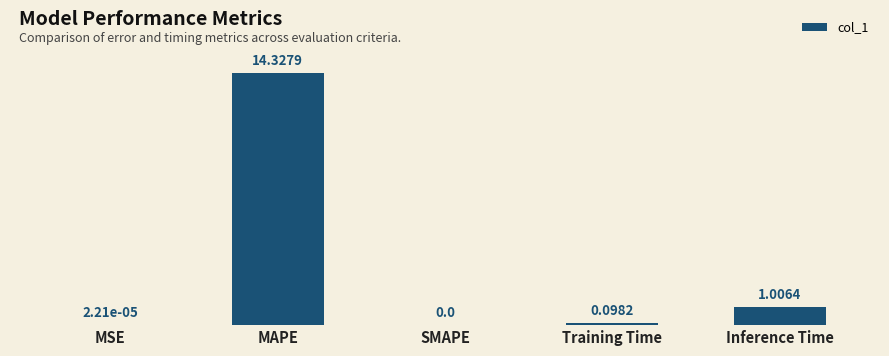

Which has a higher value, SMAPE or Training Time?

Training Time